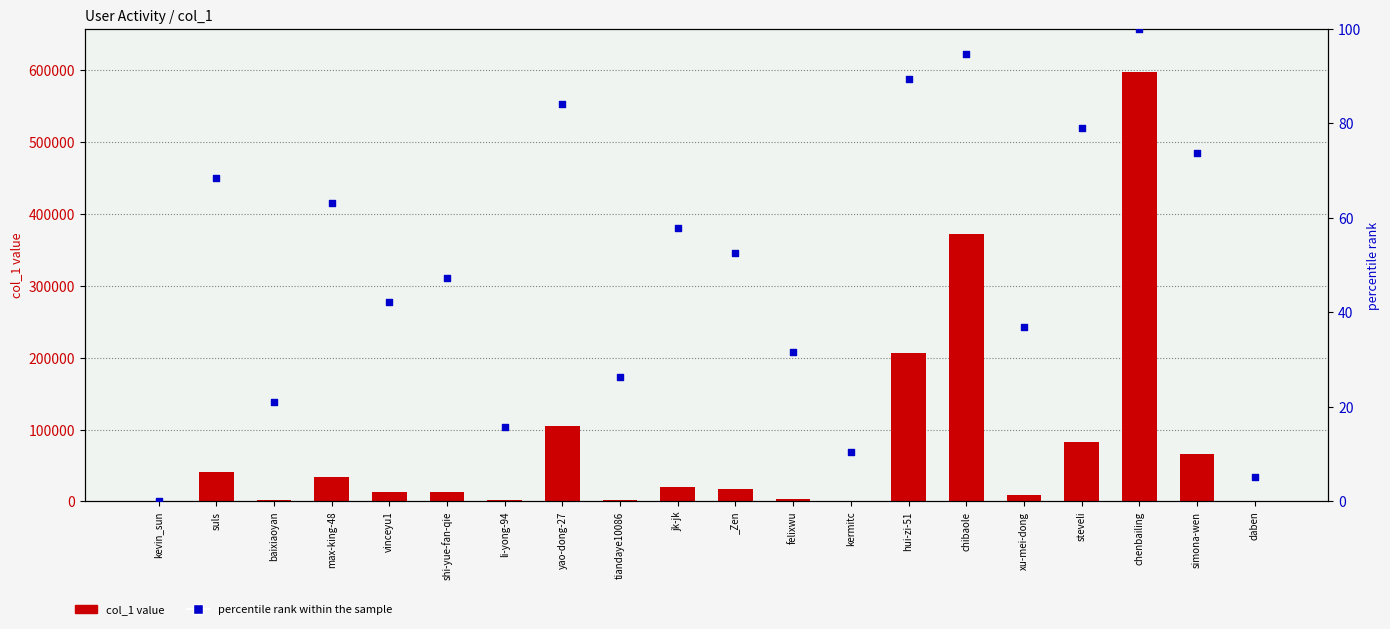

At how many categories does at least one series exceed 482439?

1